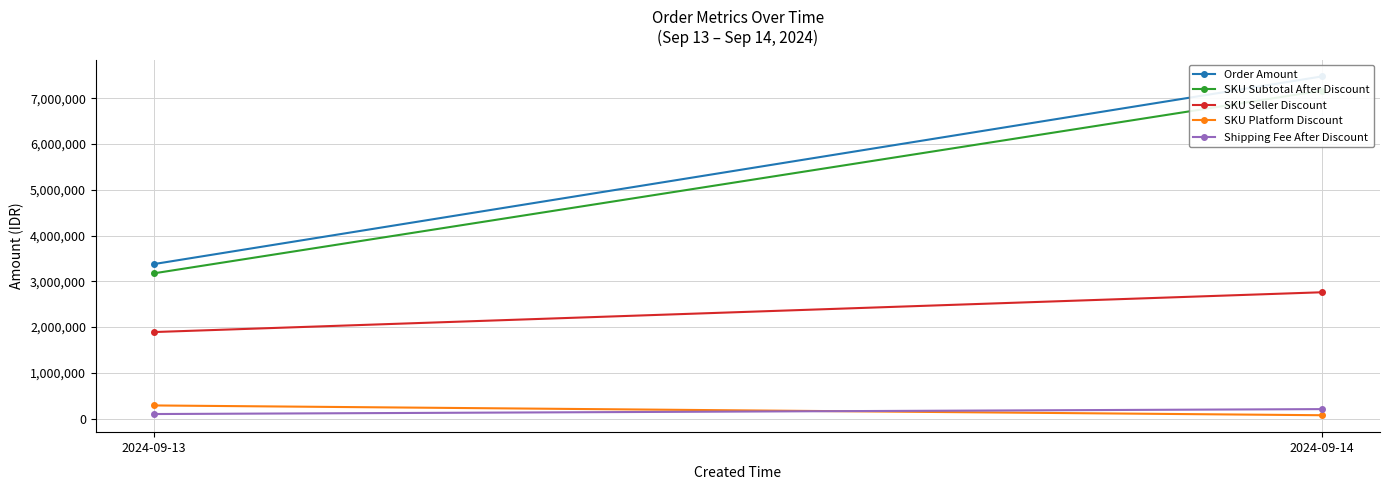

Which series has the largest total across all categories?

Order Amount